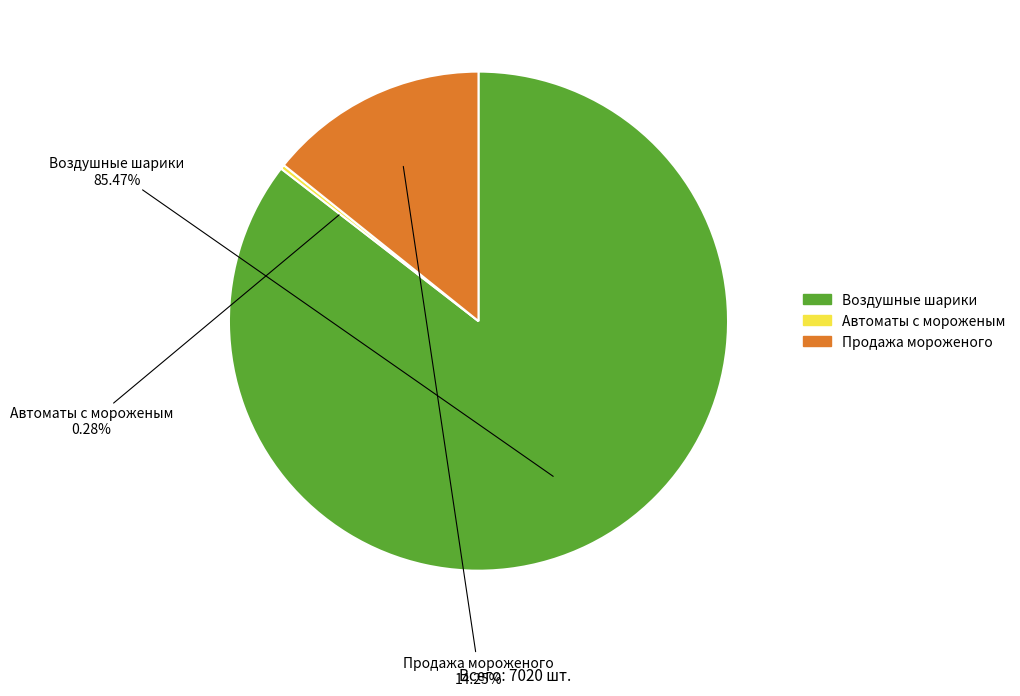

Which has a higher value, Продажа мороженого or Воздушные шарики?

Воздушные шарики